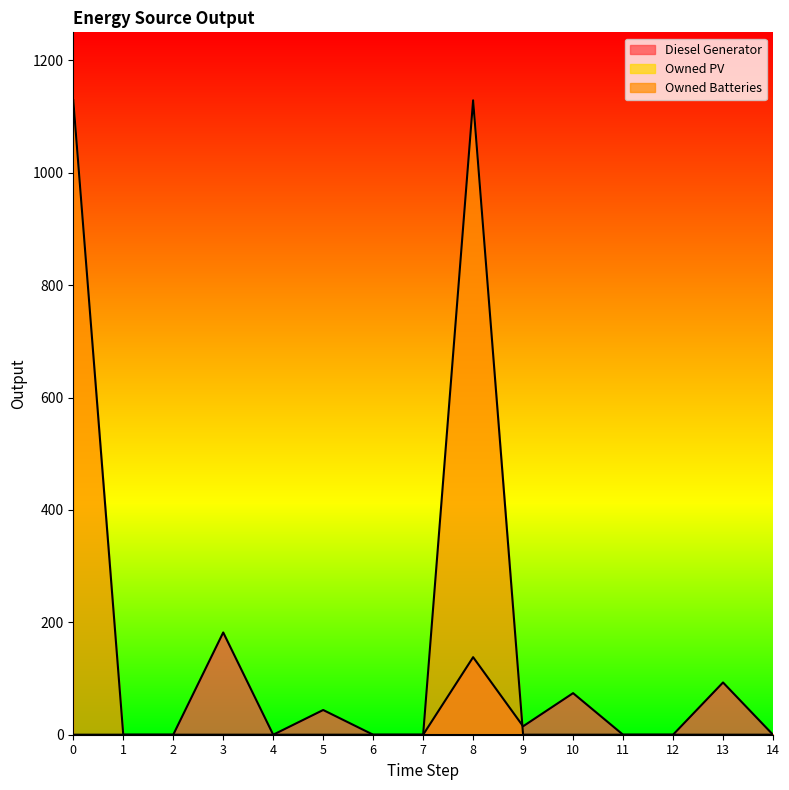

At which category is the sum across all series the highest?

8